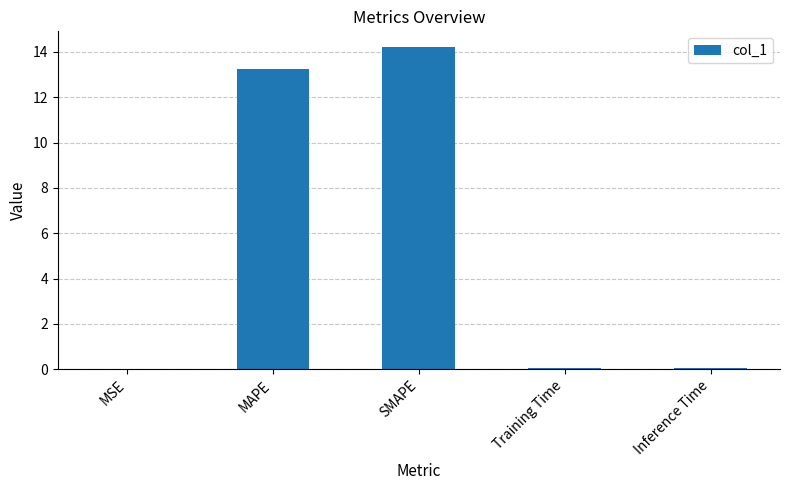

How many data points does each series have?

5